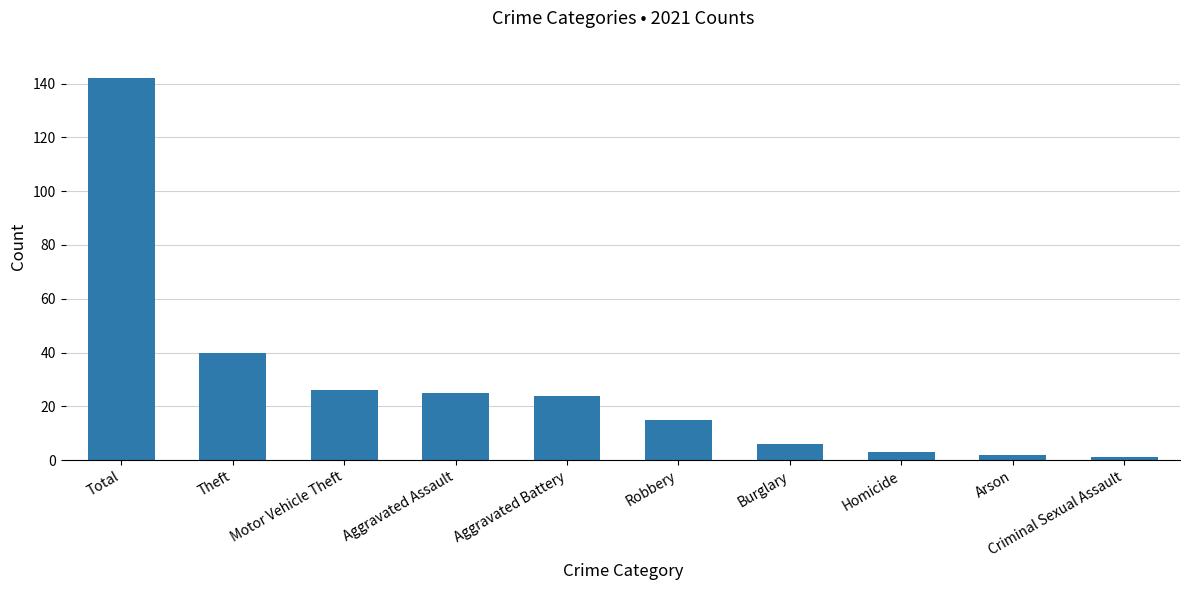

What is the average value?

28